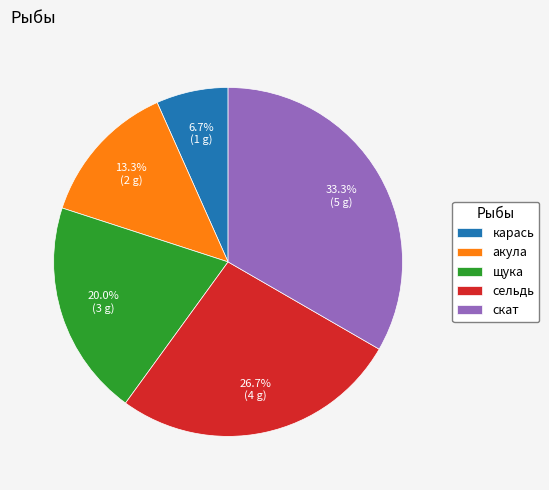

True or false: карась accounts for 1% of the total.

False